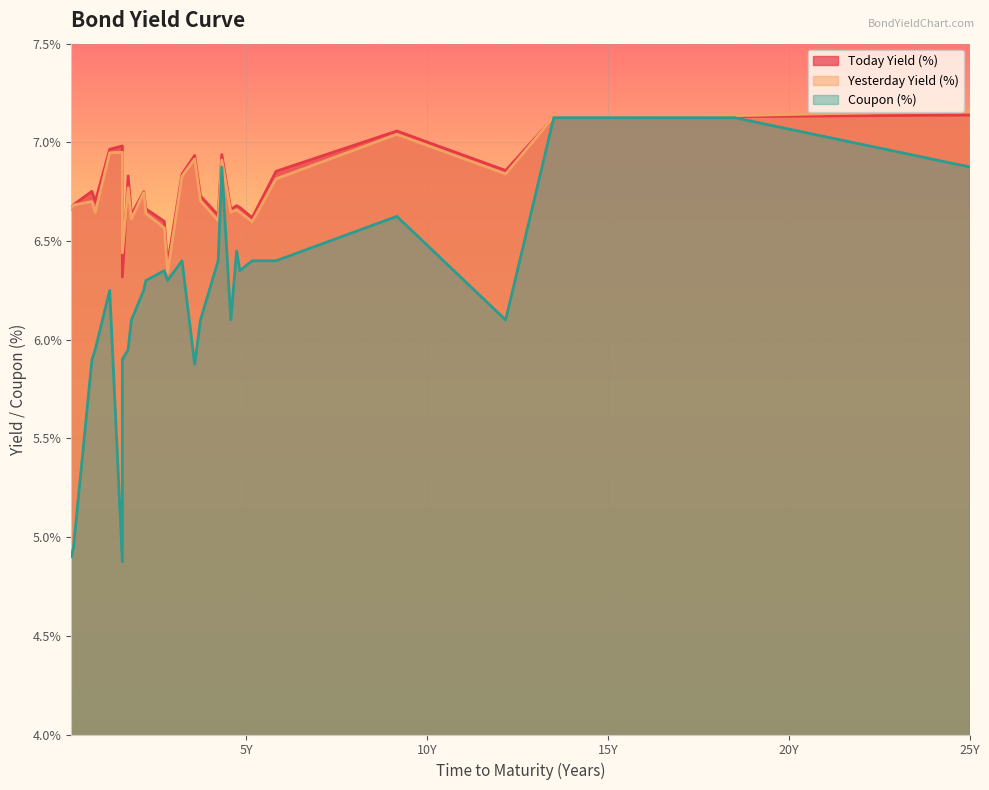

What is the sum of the Yesterday Yield (%) values at ORI021 and ORI022?

13.3